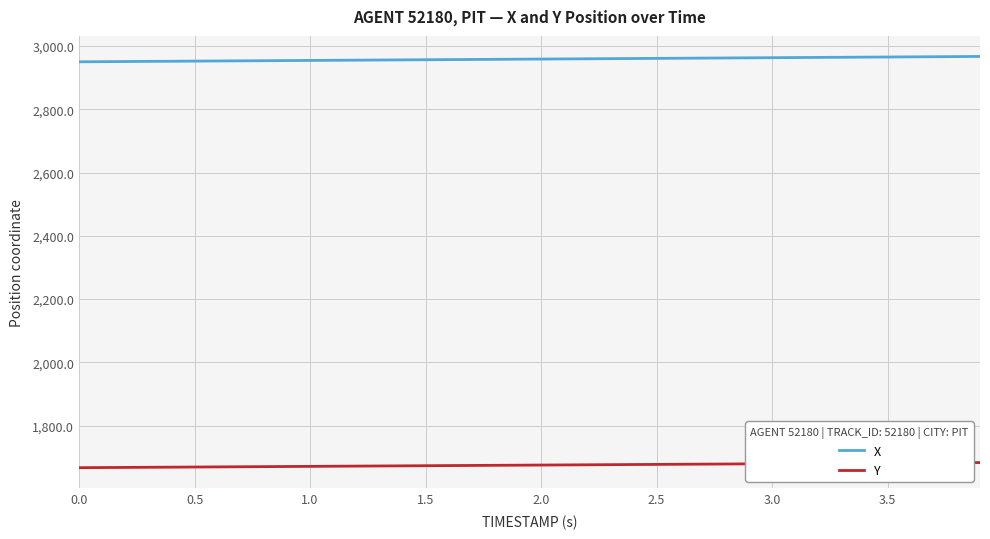

Which series has the largest total across all categories?

X